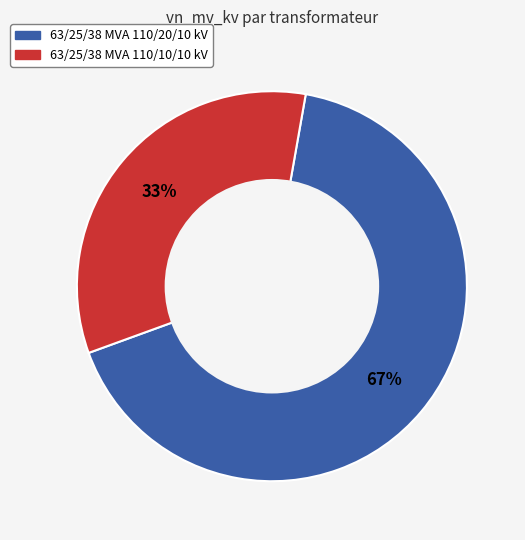

How many slices are in this pie chart?

2